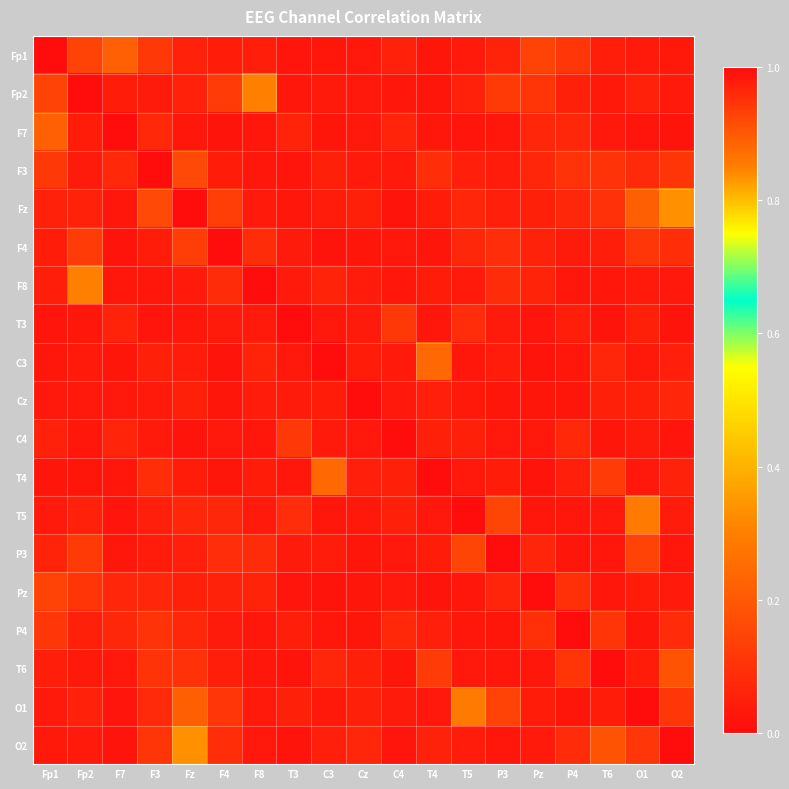

Reading right to left, transcribe all the data shown in this chart.

Fp1: O2=0.0	O1=0.0	T6=0.0	P4=0.1	Pz=0.1	P3=0.1	T5=0.0	T4=0.0	C4=0.1	Cz=0.0	C3=0.0	T3=0.0	F8=0.0	F4=0.0	Fz=0.1	F3=0.1	F7=0.2	Fp2=0.1	Fp1=1.0
Fp2: O2=0.0	O1=0.1	T6=0.0	P4=0.1	Pz=0.1	P3=0.1	T5=0.1	T4=0.0	C4=0.0	Cz=0.0	C3=0.0	T3=0.0	F8=0.3	F4=0.1	Fz=0.1	F3=0.0	F7=0.0	Fp2=1.0	Fp1=0.1
F7: O2=0.0	O1=0.0	T6=0.0	P4=0.1	Pz=0.1	P3=0.0	T5=0.0	T4=0.0	C4=0.1	Cz=0.0	C3=0.0	T3=0.1	F8=0.0	F4=0.0	Fz=0.0	F3=0.1	F7=1.0	Fp2=0.0	Fp1=0.2
F3: O2=0.1	O1=0.1	T6=0.1	P4=0.1	Pz=0.1	P3=0.0	T5=0.0	T4=0.1	C4=0.0	Cz=0.0	C3=0.1	T3=0.0	F8=0.0	F4=0.0	Fz=0.2	F3=1.0	F7=0.1	Fp2=0.0	Fp1=0.1
Fz: O2=0.3	O1=0.2	T6=0.1	P4=0.1	Pz=0.1	P3=0.1	T5=0.1	T4=0.0	C4=0.0	Cz=0.1	C3=0.0	T3=0.0	F8=0.0	F4=0.1	Fz=1.0	F3=0.2	F7=0.0	Fp2=0.1	Fp1=0.1
F4: O2=0.1	O1=0.1	T6=0.0	P4=0.0	Pz=0.1	P3=0.1	T5=0.1	T4=0.0	C4=0.0	Cz=0.0	C3=0.0	T3=0.0	F8=0.1	F4=1.0	Fz=0.1	F3=0.0	F7=0.0	Fp2=0.1	Fp1=0.0
F8: O2=0.0	O1=0.0	T6=0.0	P4=0.0	Pz=0.1	P3=0.1	T5=0.0	T4=0.0	C4=0.0	Cz=0.0	C3=0.1	T3=0.0	F8=1.0	F4=0.1	Fz=0.0	F3=0.0	F7=0.0	Fp2=0.3	Fp1=0.0
T3: O2=0.0	O1=0.1	T6=0.0	P4=0.0	Pz=0.0	P3=0.0	T5=0.1	T4=0.0	C4=0.1	Cz=0.0	C3=0.0	T3=1.0	F8=0.0	F4=0.0	Fz=0.0	F3=0.0	F7=0.1	Fp2=0.0	Fp1=0.0
C3: O2=0.0	O1=0.0	T6=0.1	P4=0.0	Pz=0.0	P3=0.0	T5=0.0	T4=0.2	C4=0.0	Cz=0.0	C3=1.0	T3=0.0	F8=0.1	F4=0.0	Fz=0.0	F3=0.1	F7=0.0	Fp2=0.0	Fp1=0.0
Cz: O2=0.1	O1=0.1	T6=0.1	P4=0.0	Pz=0.0	P3=0.0	T5=0.0	T4=0.0	C4=0.0	Cz=1.0	C3=0.0	T3=0.0	F8=0.0	F4=0.0	Fz=0.1	F3=0.0	F7=0.0	Fp2=0.0	Fp1=0.0
C4: O2=0.0	O1=0.0	T6=0.0	P4=0.1	Pz=0.0	P3=0.0	T5=0.1	T4=0.1	C4=1.0	Cz=0.0	C3=0.0	T3=0.1	F8=0.0	F4=0.0	Fz=0.0	F3=0.0	F7=0.1	Fp2=0.0	Fp1=0.1
T4: O2=0.1	O1=0.0	T6=0.1	P4=0.0	Pz=0.0	P3=0.0	T5=0.0	T4=1.0	C4=0.1	Cz=0.0	C3=0.2	T3=0.0	F8=0.0	F4=0.0	Fz=0.0	F3=0.1	F7=0.0	Fp2=0.0	Fp1=0.0
T5: O2=0.0	O1=0.3	T6=0.0	P4=0.0	Pz=0.0	P3=0.1	T5=1.0	T4=0.0	C4=0.1	Cz=0.0	C3=0.0	T3=0.1	F8=0.0	F4=0.1	Fz=0.1	F3=0.0	F7=0.0	Fp2=0.1	Fp1=0.0
P3: O2=0.0	O1=0.1	T6=0.0	P4=0.0	Pz=0.1	P3=1.0	T5=0.1	T4=0.0	C4=0.0	Cz=0.0	C3=0.0	T3=0.0	F8=0.1	F4=0.1	Fz=0.1	F3=0.0	F7=0.0	Fp2=0.1	Fp1=0.1
Pz: O2=0.0	O1=0.0	T6=0.0	P4=0.1	Pz=1.0	P3=0.1	T5=0.0	T4=0.0	C4=0.0	Cz=0.0	C3=0.0	T3=0.0	F8=0.1	F4=0.1	Fz=0.1	F3=0.1	F7=0.1	Fp2=0.1	Fp1=0.1
P4: O2=0.1	O1=0.0	T6=0.1	P4=1.0	Pz=0.1	P3=0.0	T5=0.0	T4=0.0	C4=0.1	Cz=0.0	C3=0.0	T3=0.0	F8=0.0	F4=0.0	Fz=0.1	F3=0.1	F7=0.1	Fp2=0.1	Fp1=0.1
T6: O2=0.2	O1=0.0	T6=1.0	P4=0.1	Pz=0.0	P3=0.0	T5=0.0	T4=0.1	C4=0.0	Cz=0.1	C3=0.1	T3=0.0	F8=0.0	F4=0.0	Fz=0.1	F3=0.1	F7=0.0	Fp2=0.0	Fp1=0.0
O1: O2=0.1	O1=1.0	T6=0.0	P4=0.0	Pz=0.0	P3=0.1	T5=0.3	T4=0.0	C4=0.0	Cz=0.1	C3=0.0	T3=0.1	F8=0.0	F4=0.1	Fz=0.2	F3=0.1	F7=0.0	Fp2=0.1	Fp1=0.0
O2: O2=1.0	O1=0.1	T6=0.2	P4=0.1	Pz=0.0	P3=0.0	T5=0.0	T4=0.1	C4=0.0	Cz=0.1	C3=0.0	T3=0.0	F8=0.0	F4=0.1	Fz=0.3	F3=0.1	F7=0.0	Fp2=0.0	Fp1=0.0